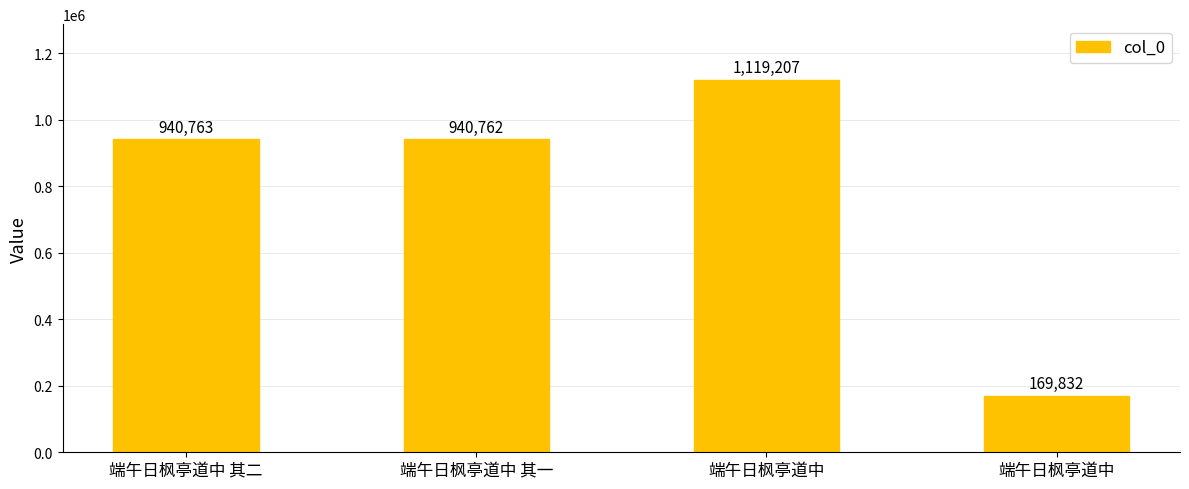

Between 端午日枫亭道中 and 端午日枫亭道中 其一, which is larger?

端午日枫亭道中